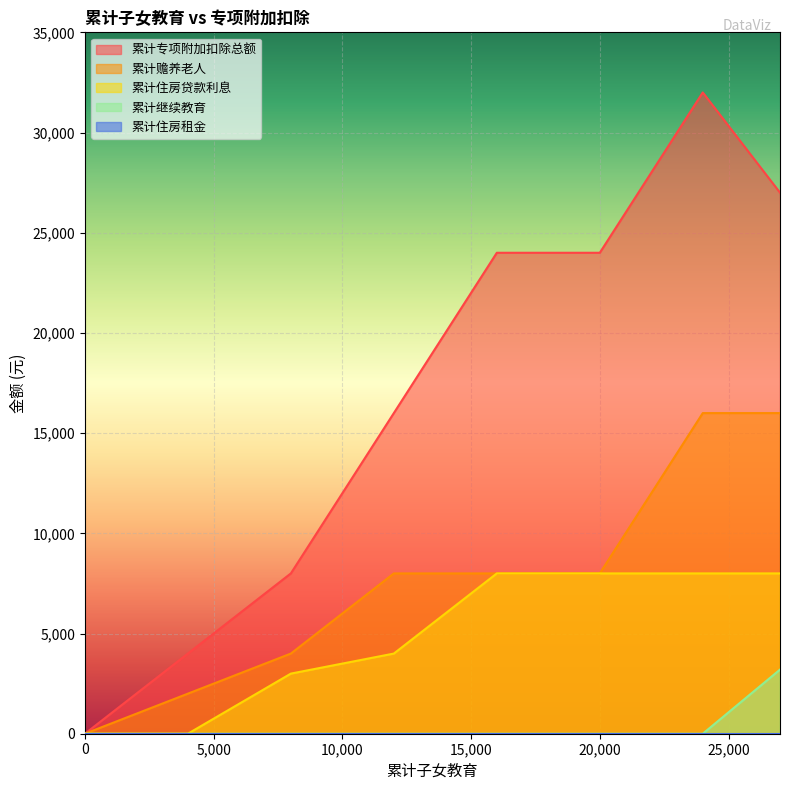

What is the sum of the 累计专项附加扣除总额 values at 20000 and 8000?

32000